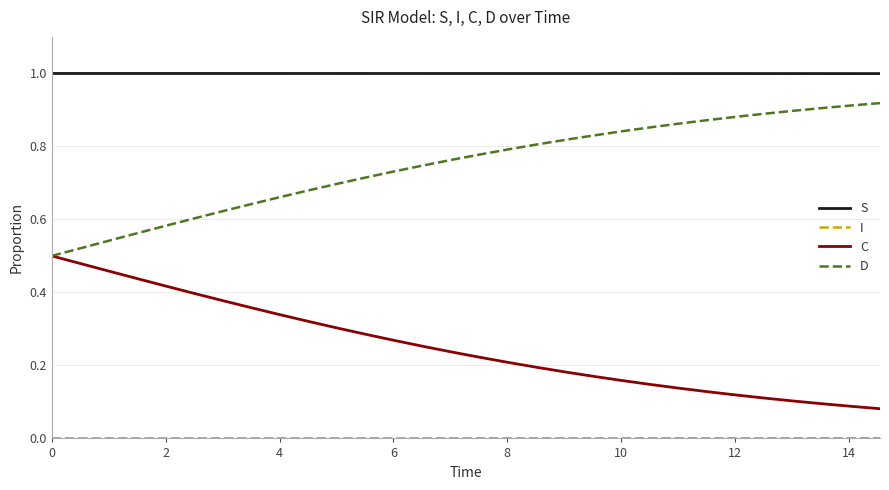

Which series has the largest total across all categories?

S